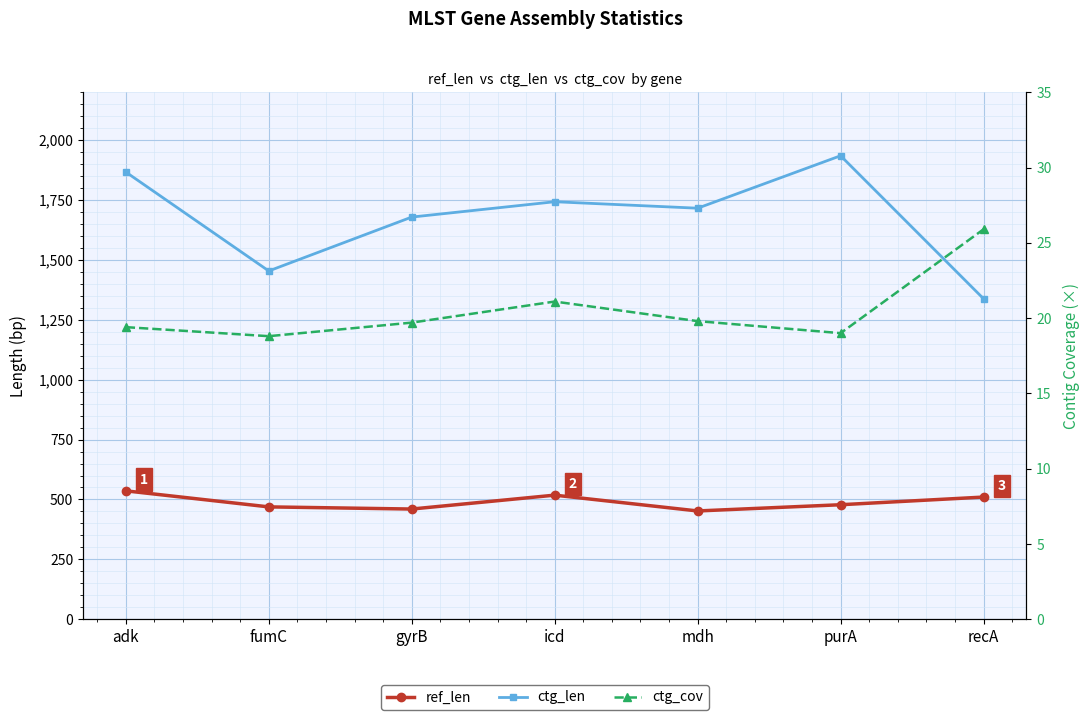

What is the value of the ctg_len point at the 2nd from the left?

1454.0